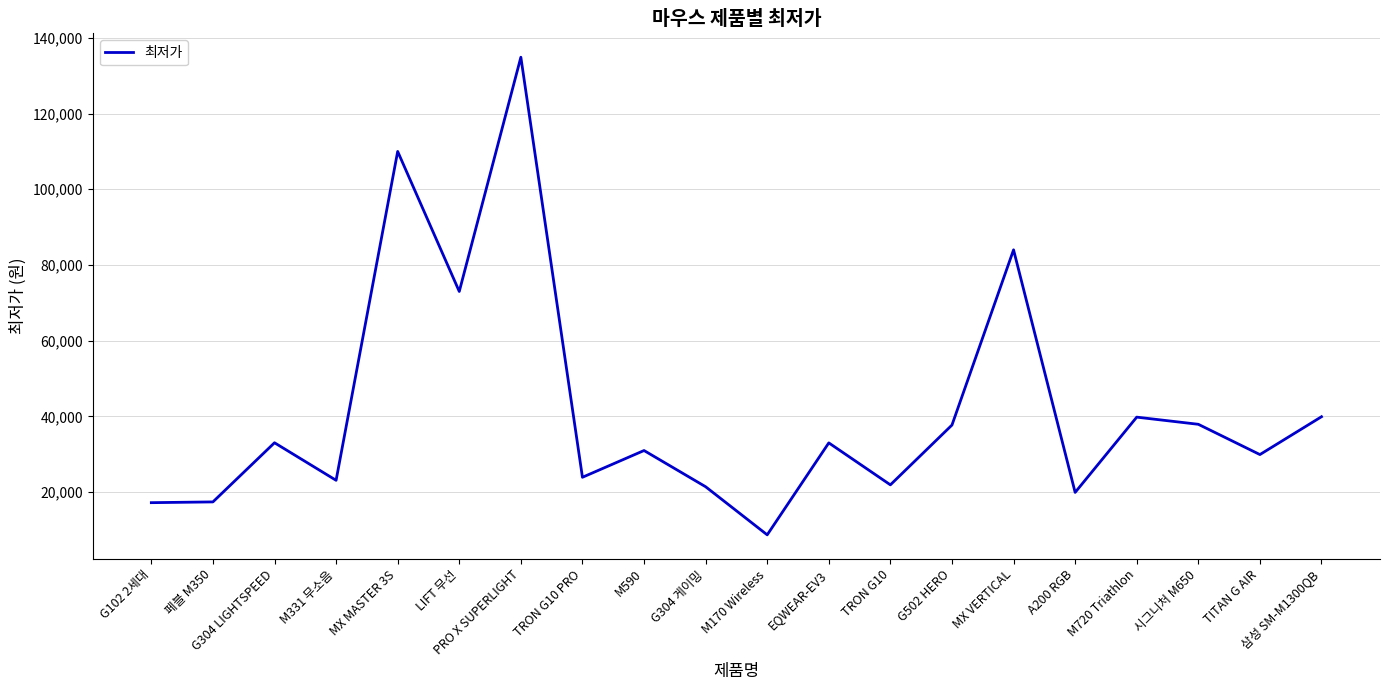

Count the number of categories in the chart.

20